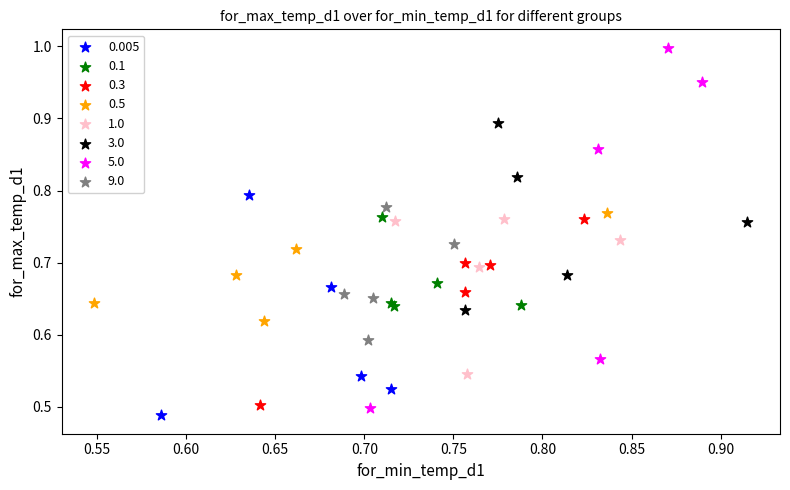

Which series has the largest Y range (max minus min)?

5.0